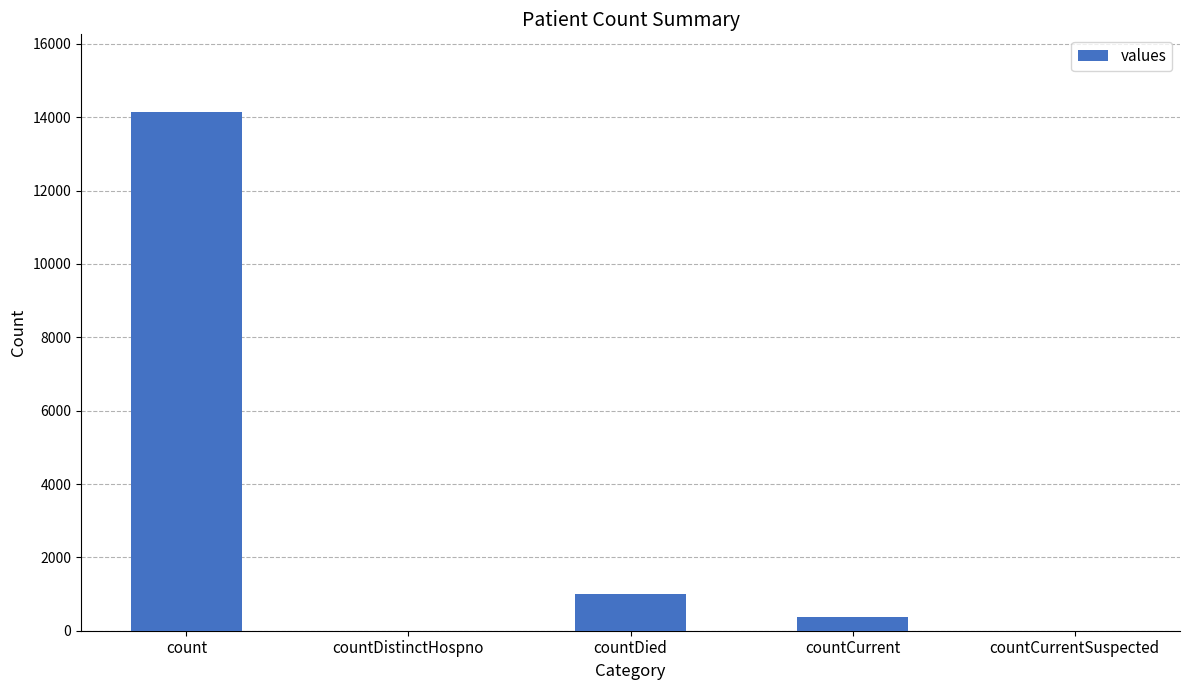

Reading left to right, extract all data points from this chart.

count=14141	countDistinctHospno=0	countDied=1008	countCurrent=364	countCurrentSuspected=0